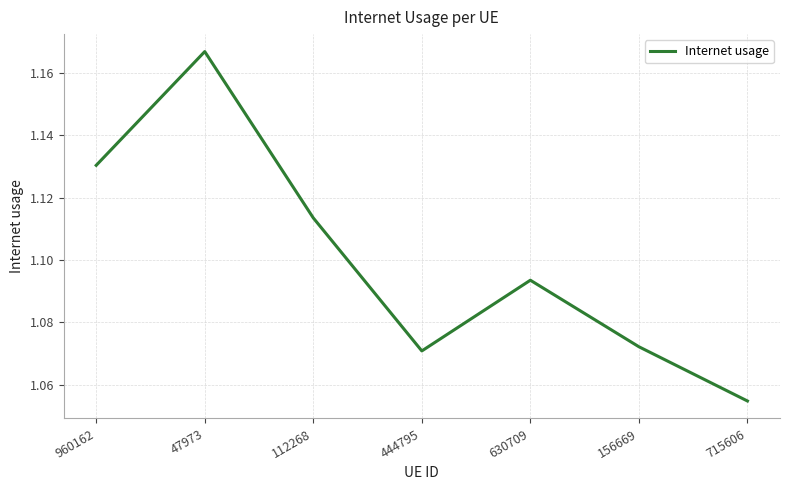

Count the number of categories in the chart.

7